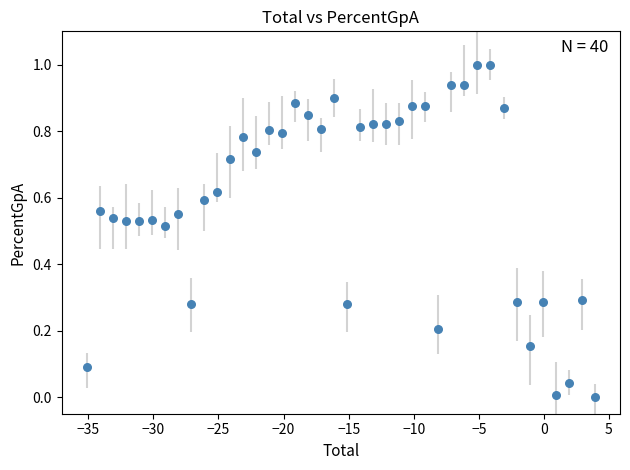

What is the range of Y values (max minus min)?

1.0